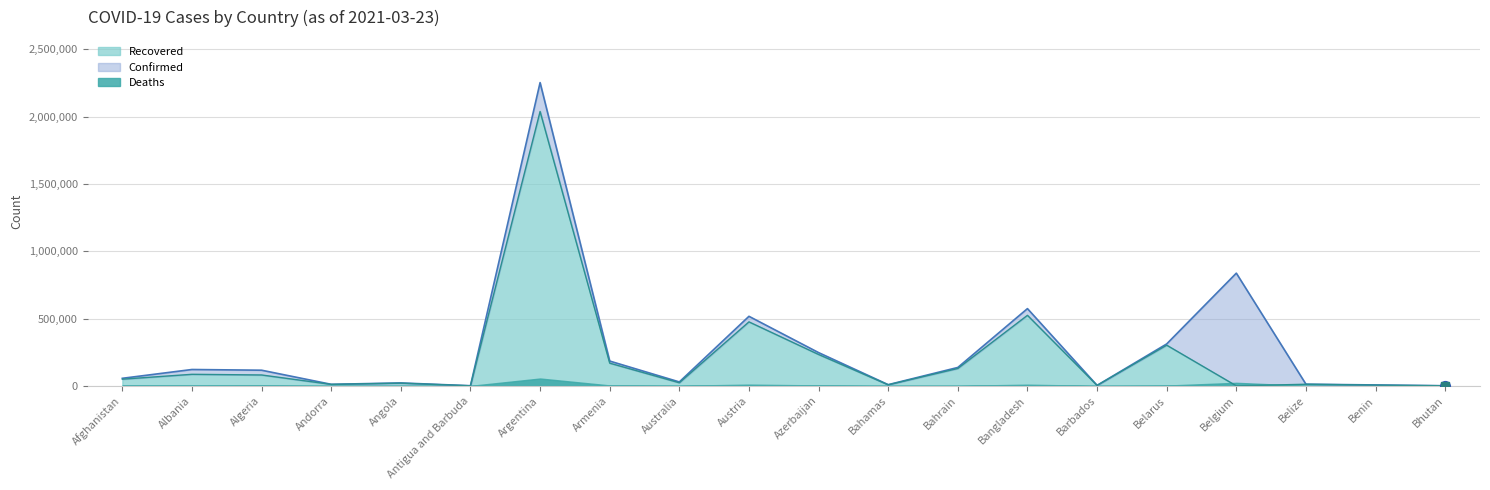

True or false: Recovered has a value of 805223 at Belgium.

False